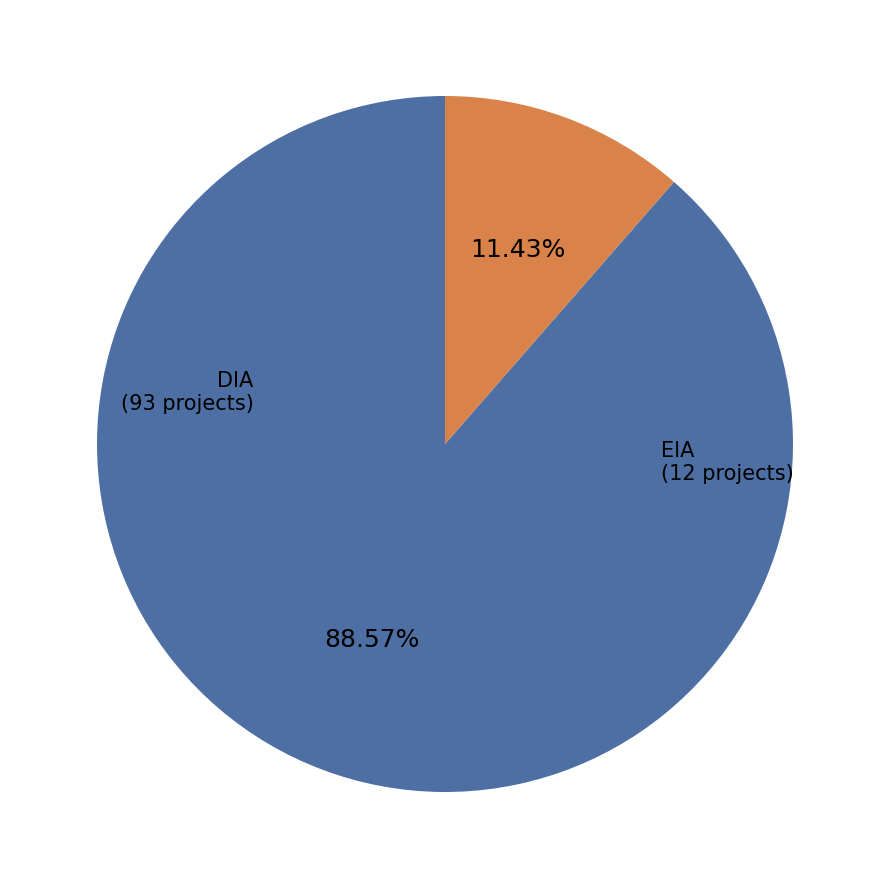

True or false: DIA accounts for 89% of the total.

True